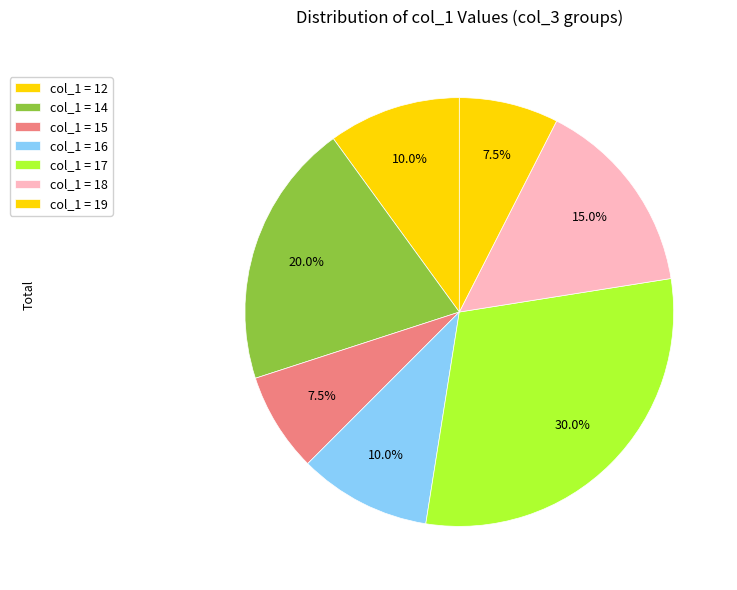

Is there a majority slice in this chart?

No